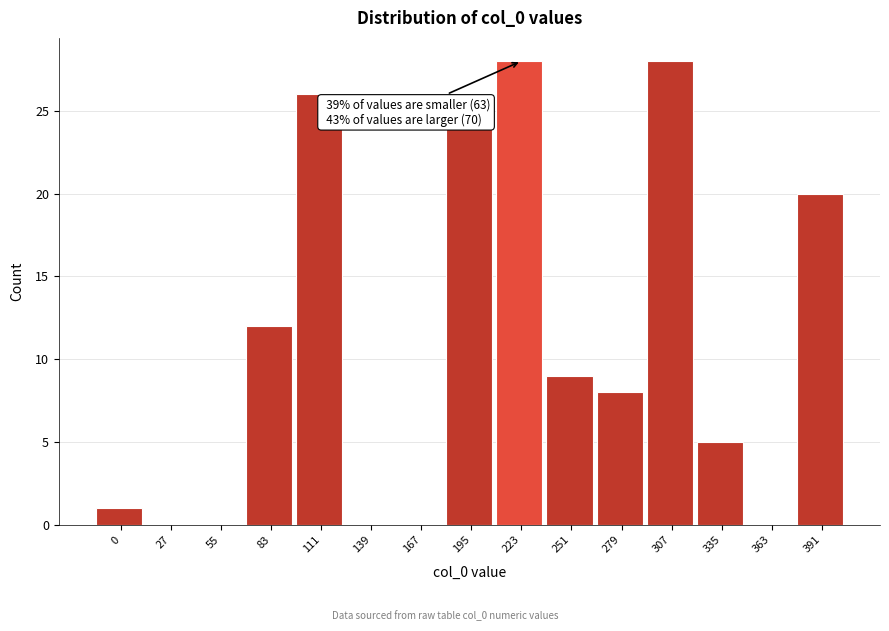

Reading left to right, extract all data points from this chart.

0=1	27=0	55=0	83=12	111=26	139=0	167=0	195=24	223=28	251=9	279=8	307=28	335=5	363=0	391=20